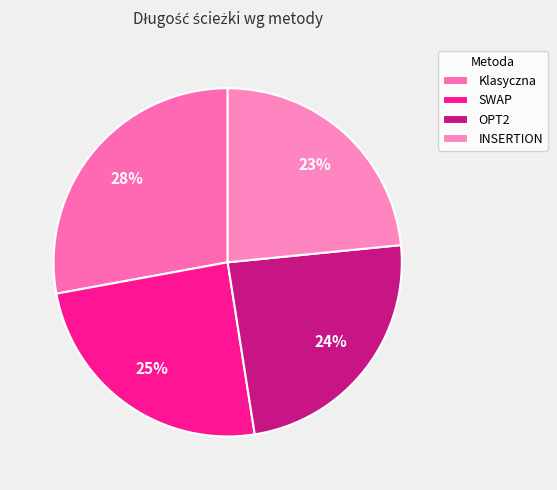

How much of the chart is everything except INSERTION?

76.6%